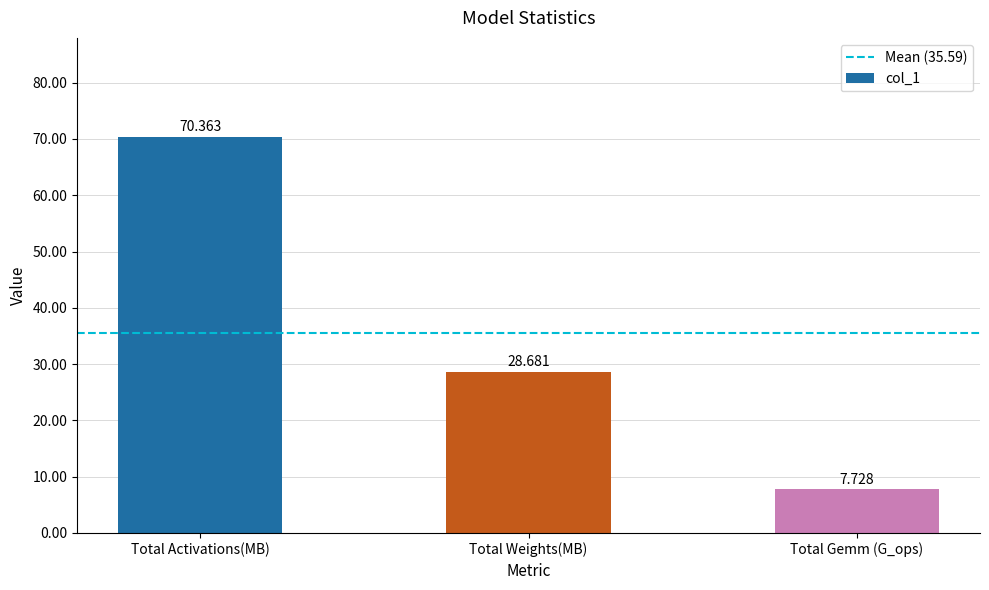

List the labels in order of value, largest first.

Total Activations(MB), Total Weights(MB), Total Gemm (G_ops)